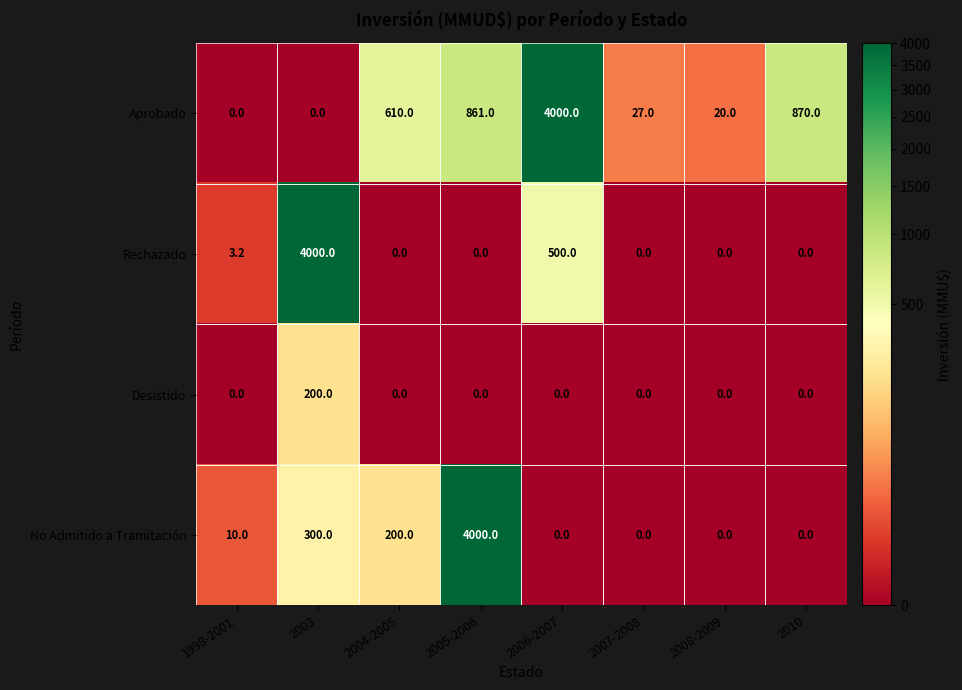

What is the total value across all series at 2005-2006?

4861.0